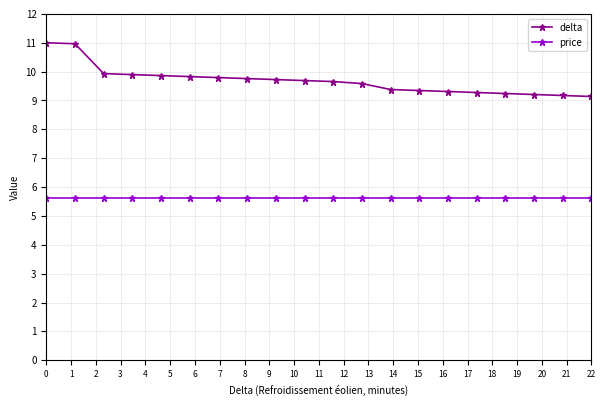

Which series has the largest range (max minus min)?

delta